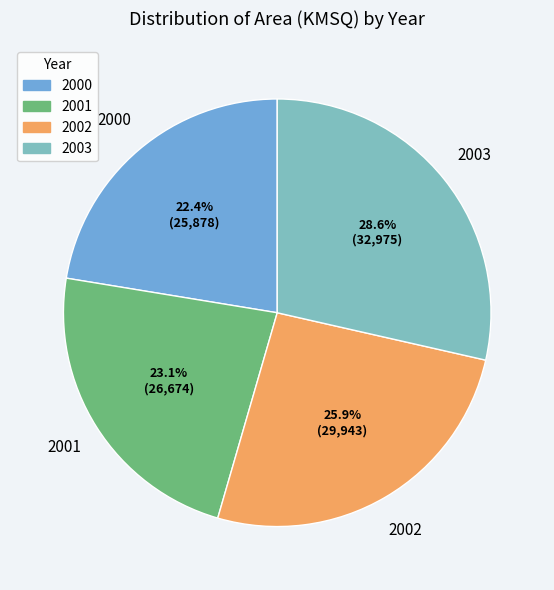

Between 2002 and 2001, which is larger?

2002